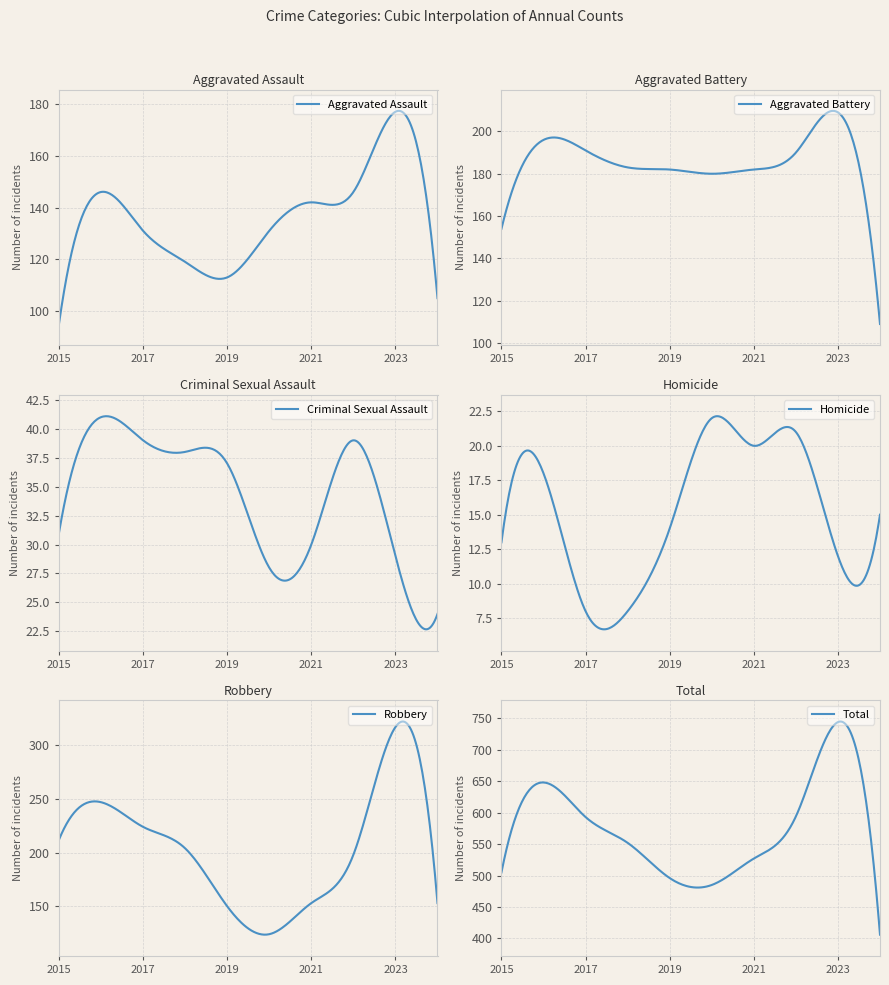

What is the total value across all series at 2023?

1488